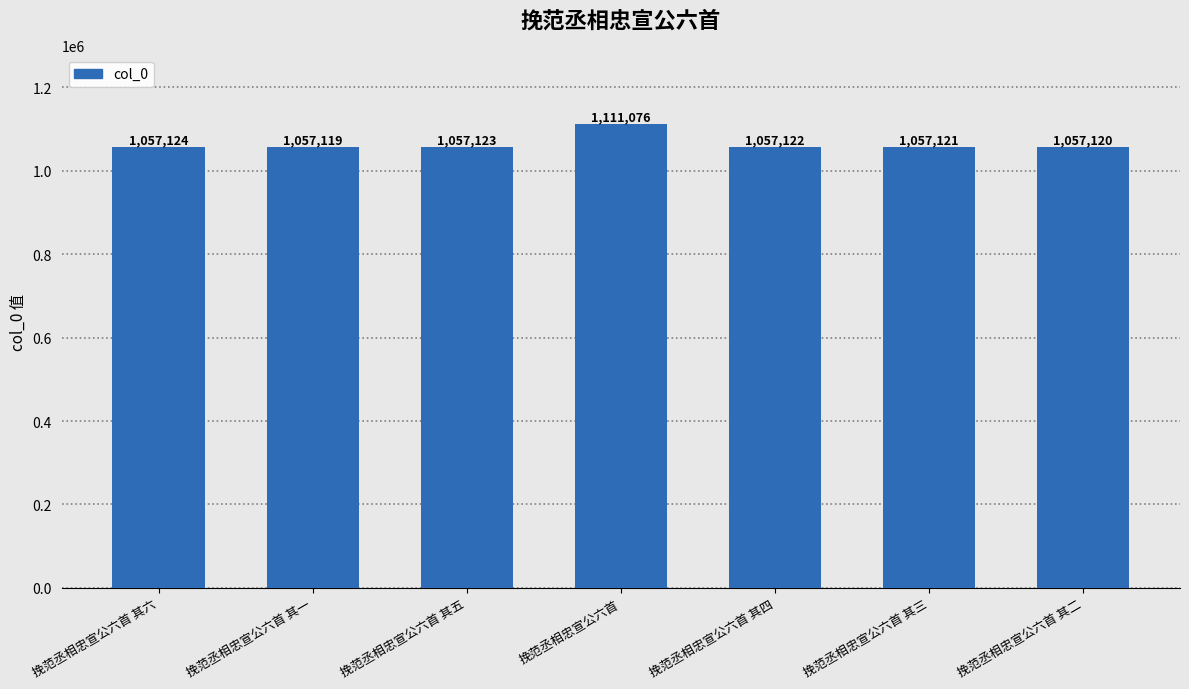

Does the chart contain stacked bars?

No